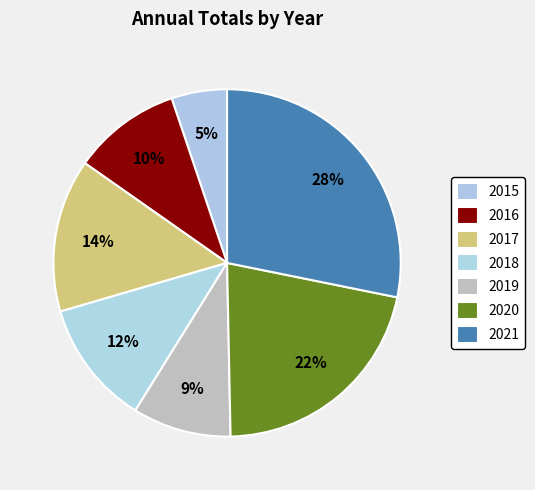

The 2021 slice represents 28% of the pie. True or false?

True